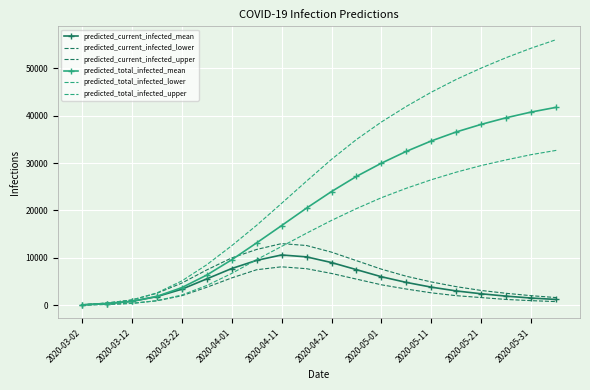

What is the maximum value for predicted_current_infected_upper?

13000